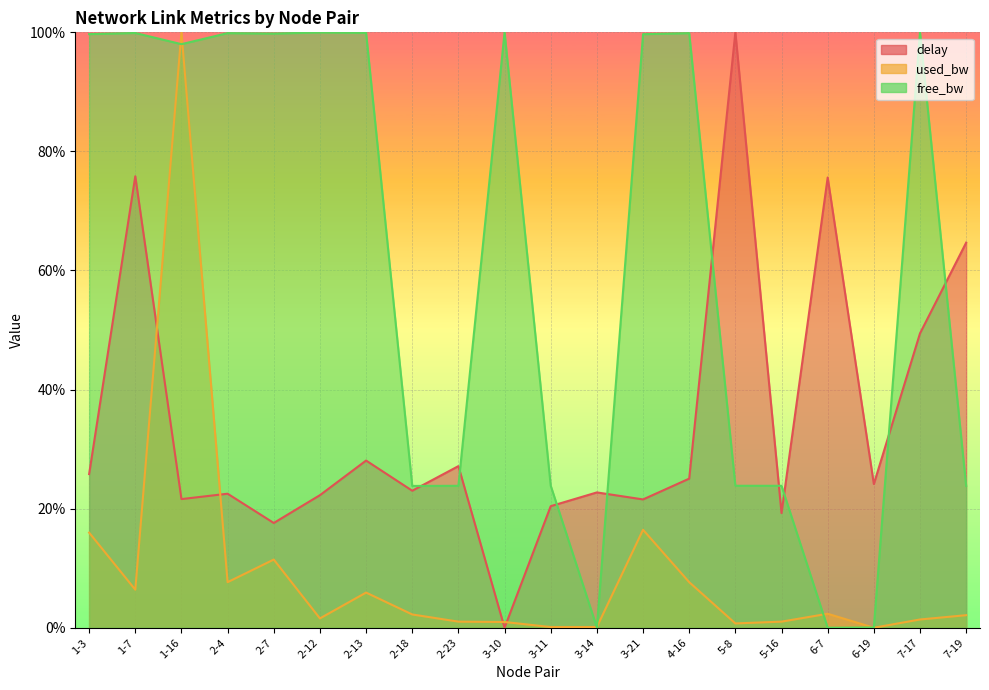

List the series in order of their peak value, highest first.

delay, used_bw_norm, free_bw_norm